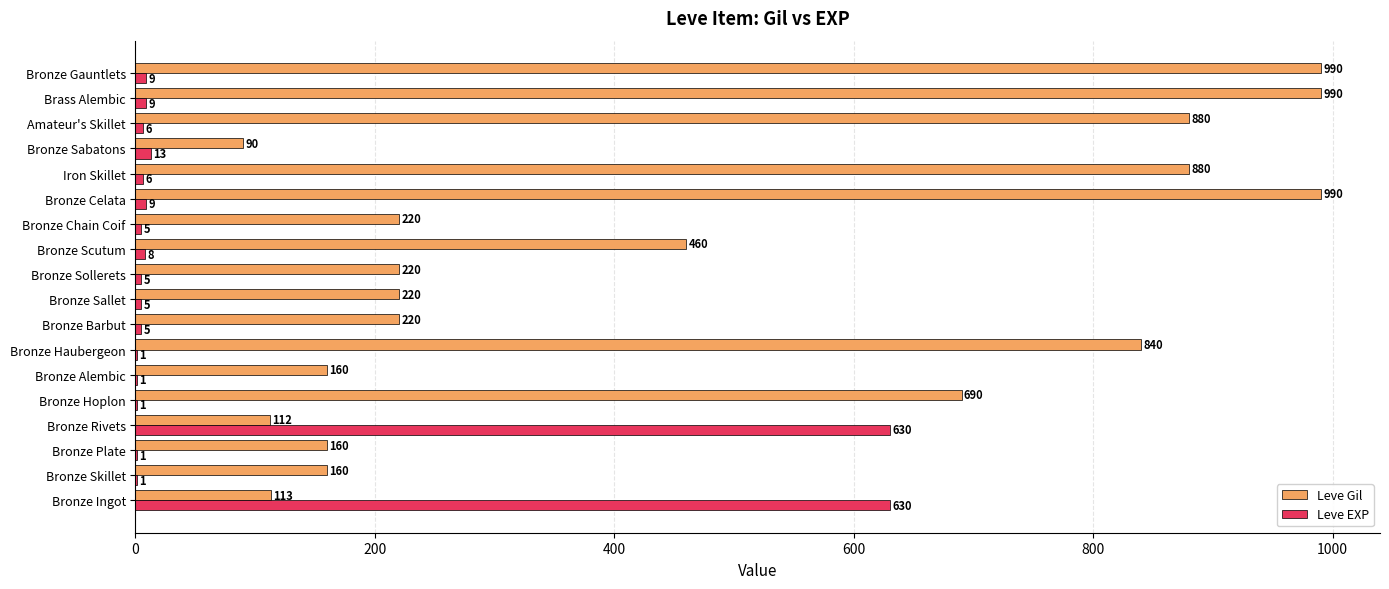

The value of Leve EXP at Bronze Barbut is 5. True or false?

True